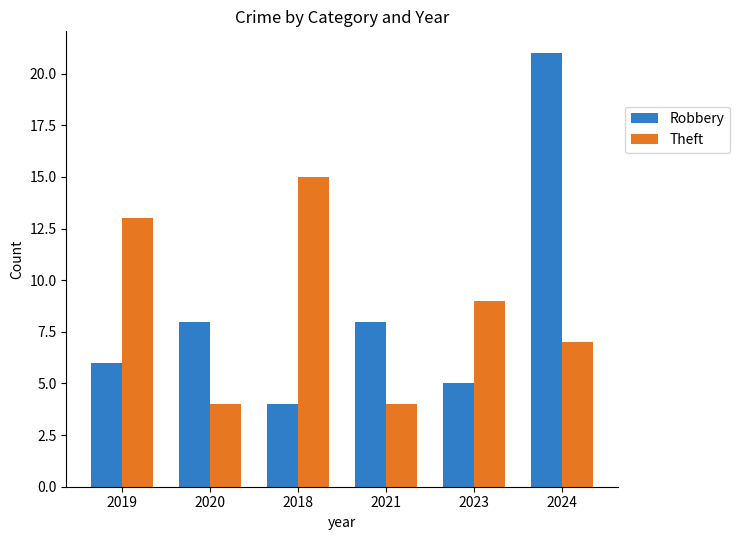

How many groups of bars are there?

6